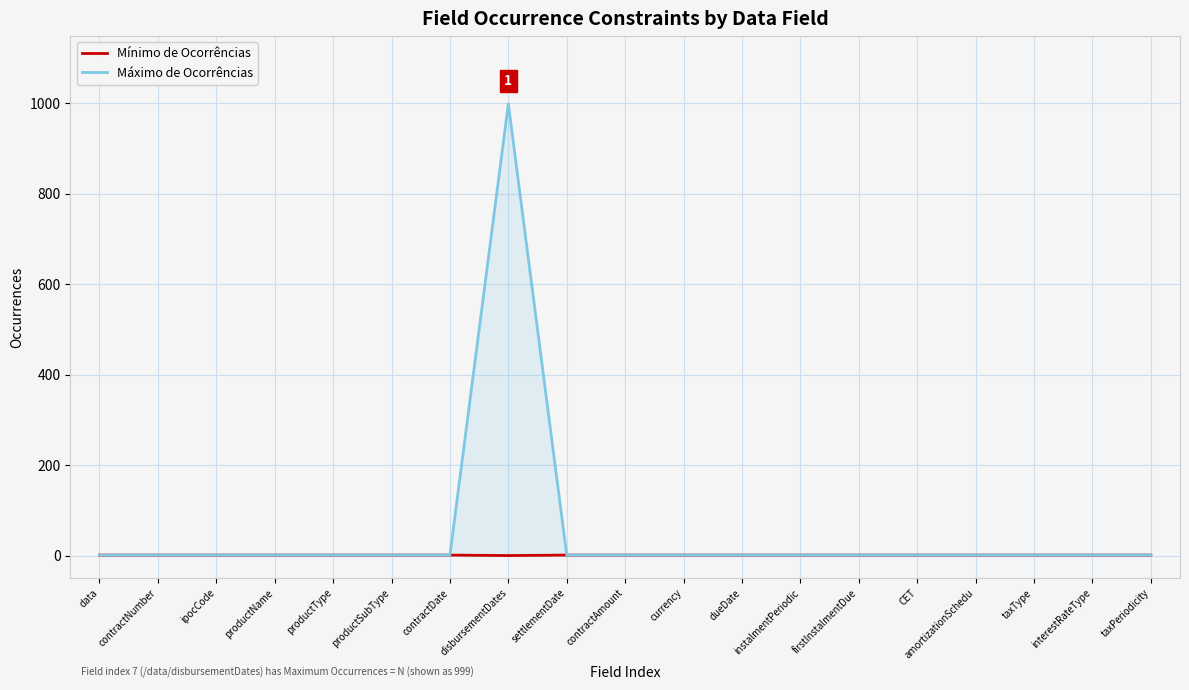

True or false: Mínimo de Ocorrências and Máximo de Ocorrências cross at least once.

False